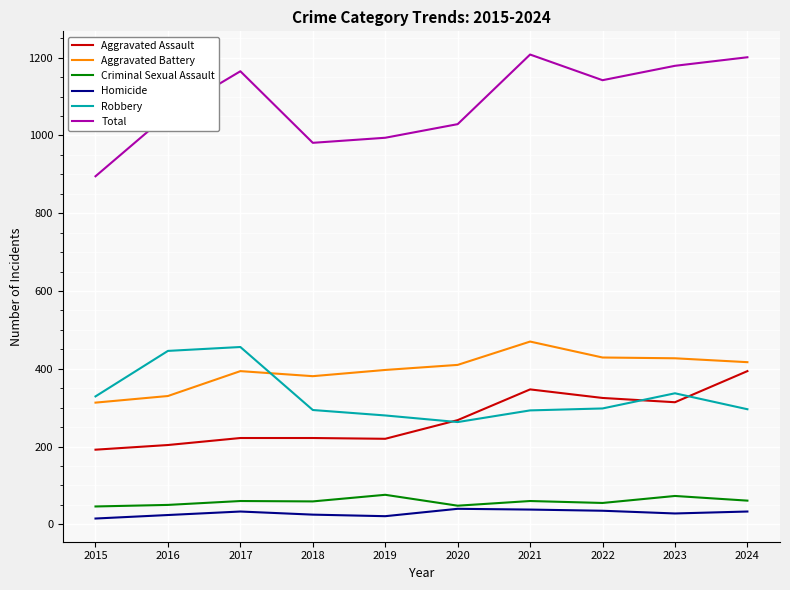

True or false: Aggravated Assault has more than 0 points higher than both neighbors.

True